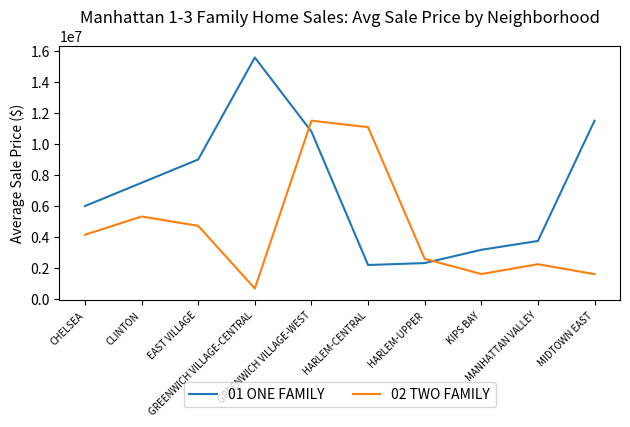

At how many categories does at least one series exceed 7255020?

6